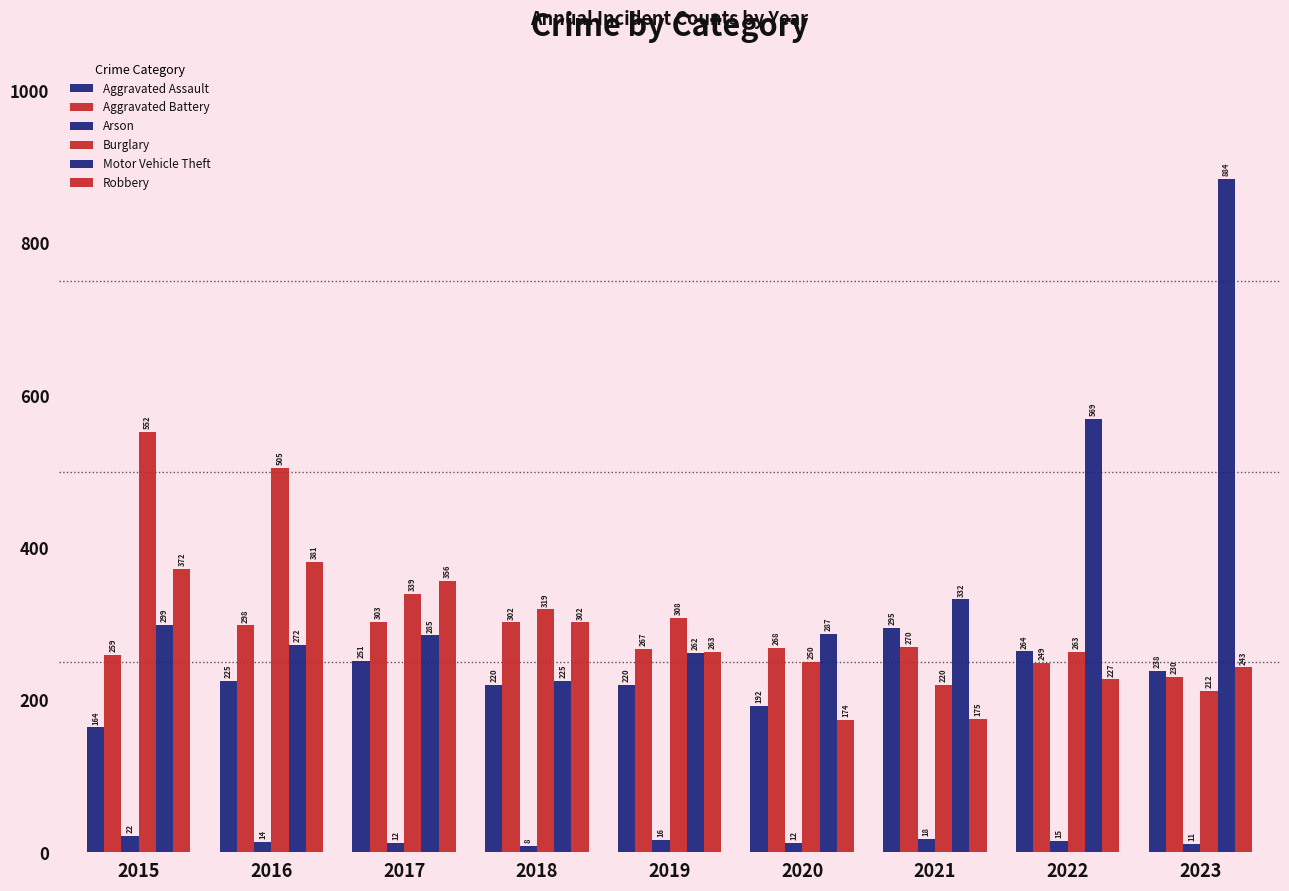

How many groups of bars are there?

9